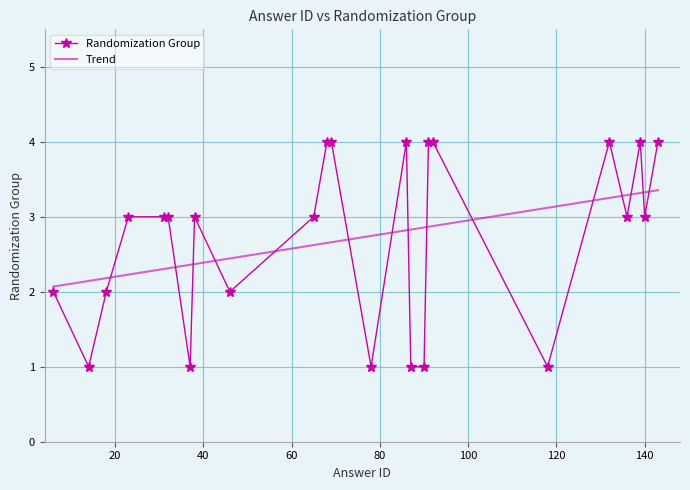

Is this an area chart (filled region under the line)?

No